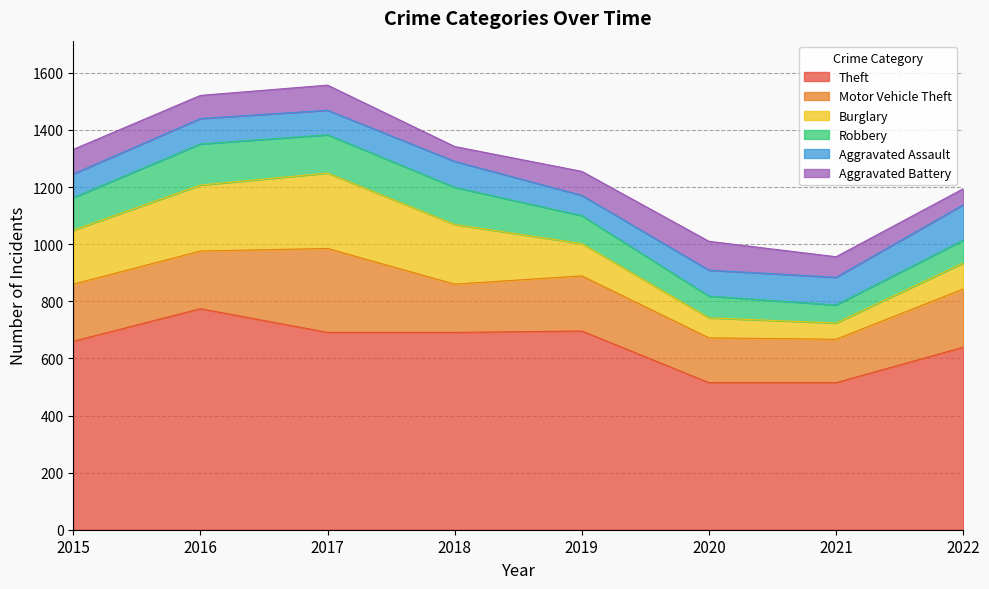

Between 2016 and 2020, which is larger?

2016